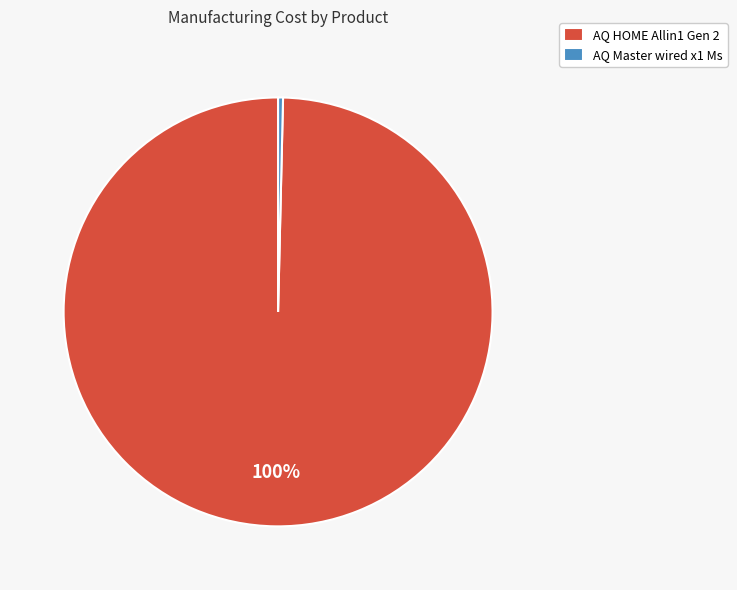

To the nearest percent, what is the average slice percentage?

50%